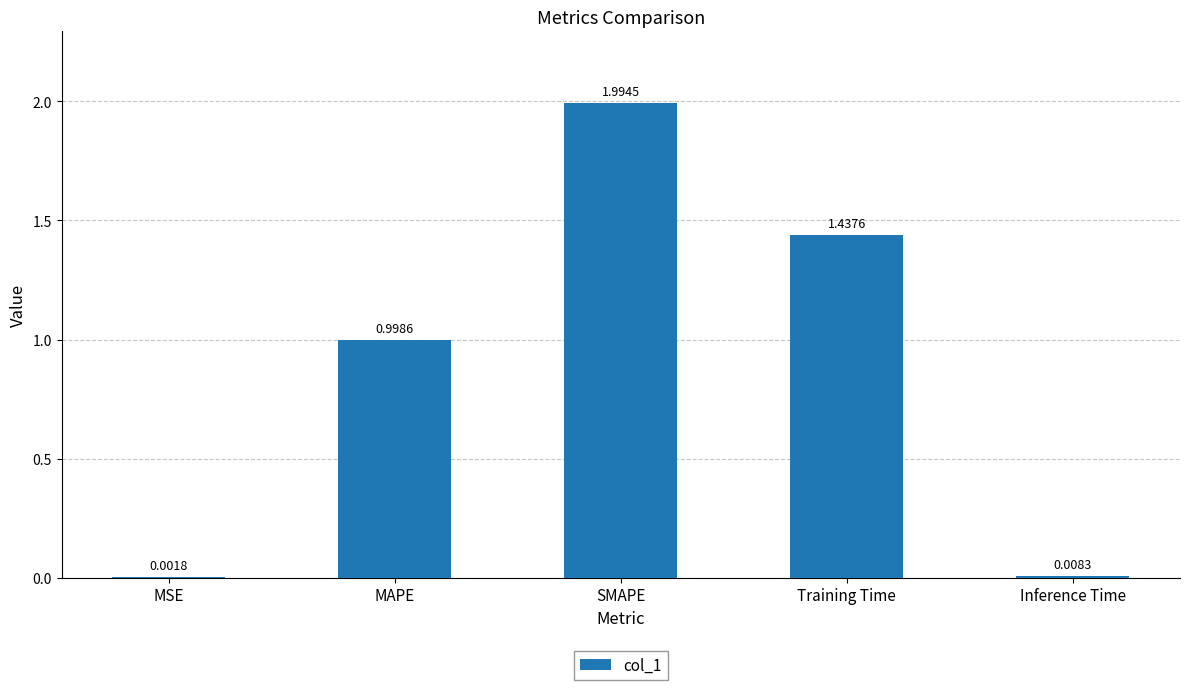

At which category does the chart reach its peak across all series?

SMAPE